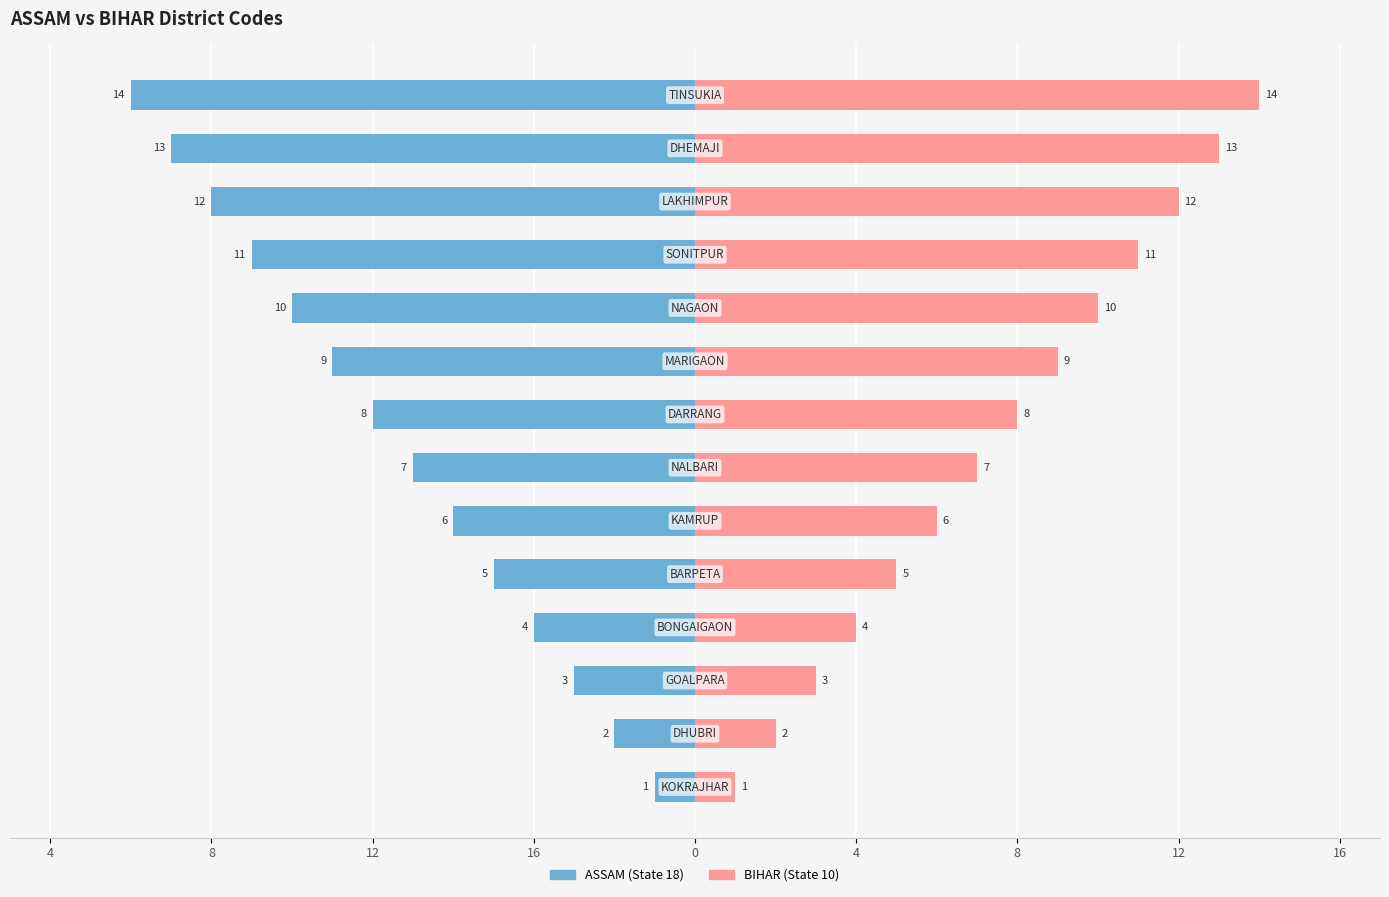

Between 4 and 9, which series saw the biggest shift?

ASSAM (State 18)